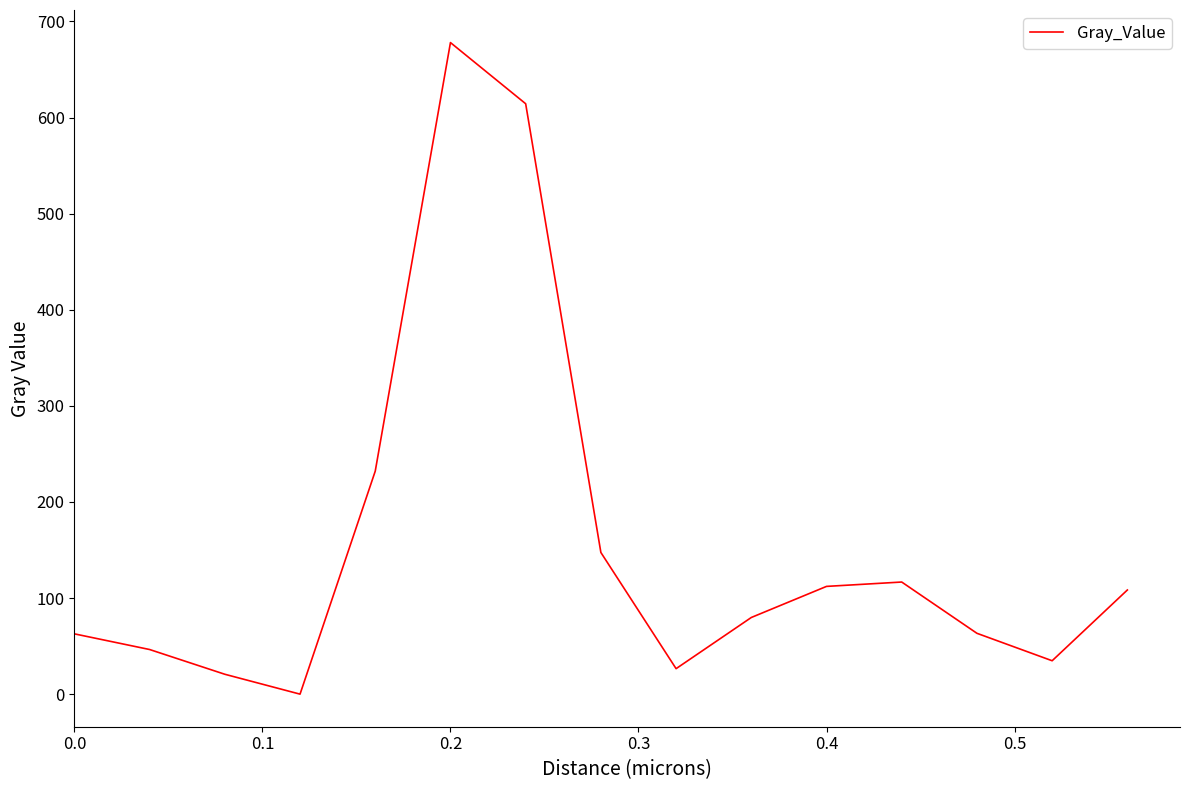

How many lines are shown in the chart?

1